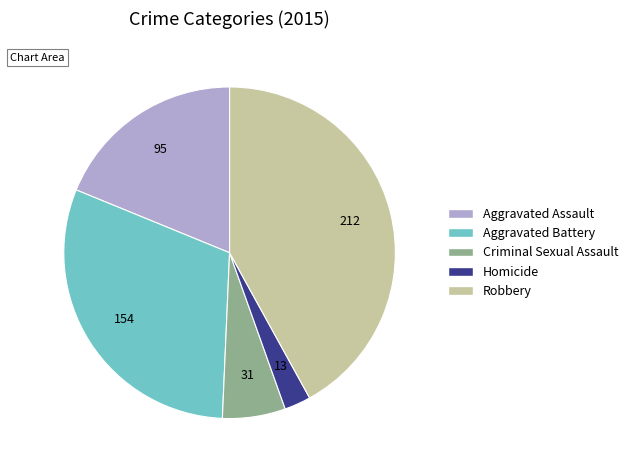

Rank the categories by value from highest to lowest.

Robbery, Aggravated Battery, Aggravated Assault, Criminal Sexual Assault, Homicide